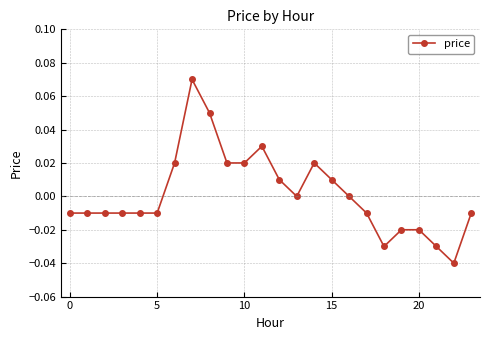

True or false: the data has more than 2 interior local peaks.

True